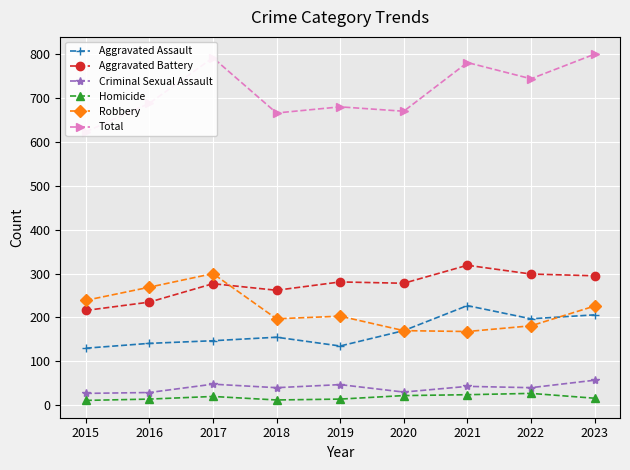

The Robbery series shows 82 at 2016. True or false?

False